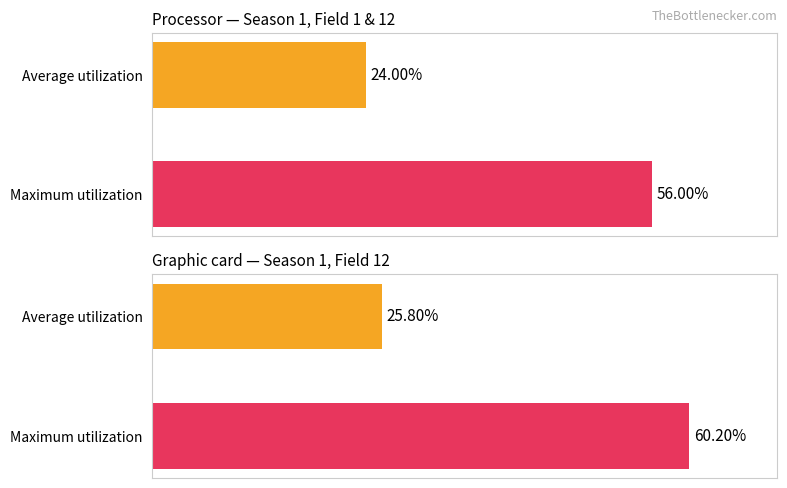

List the labels in order of value, smallest first.

Average utilization, Maximum utilization